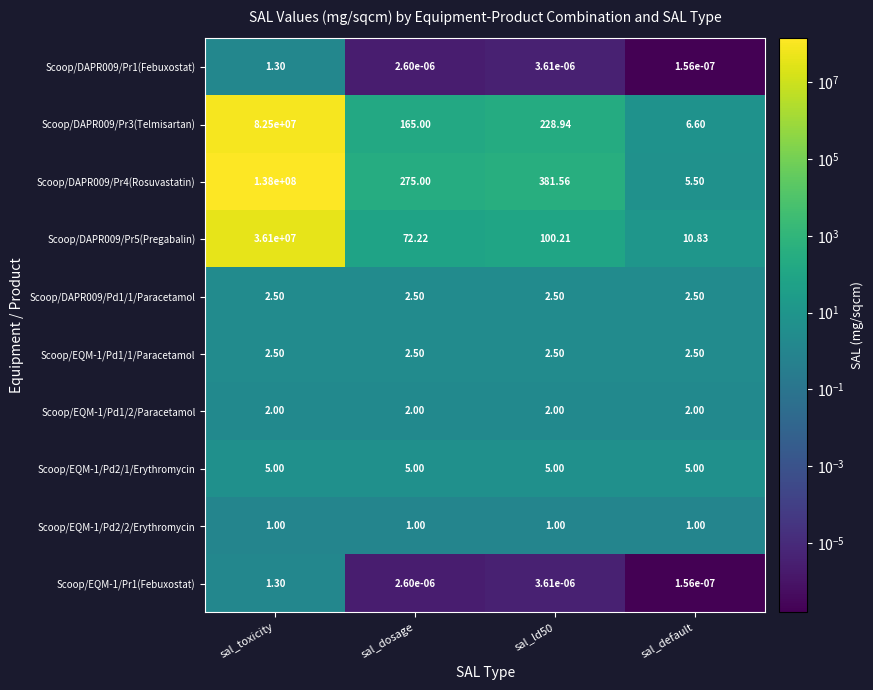

Which category has the highest value in the Scoop/EQM-1/Pr1(Febuxostat) series?

sal_toxicity